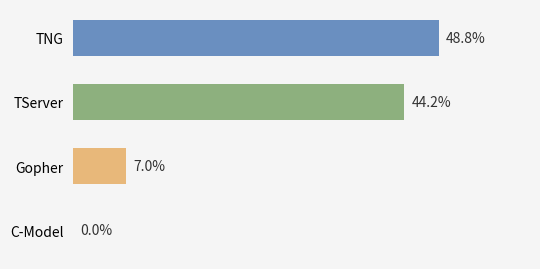

Which label corresponds to the largest value in the chart?

TNG